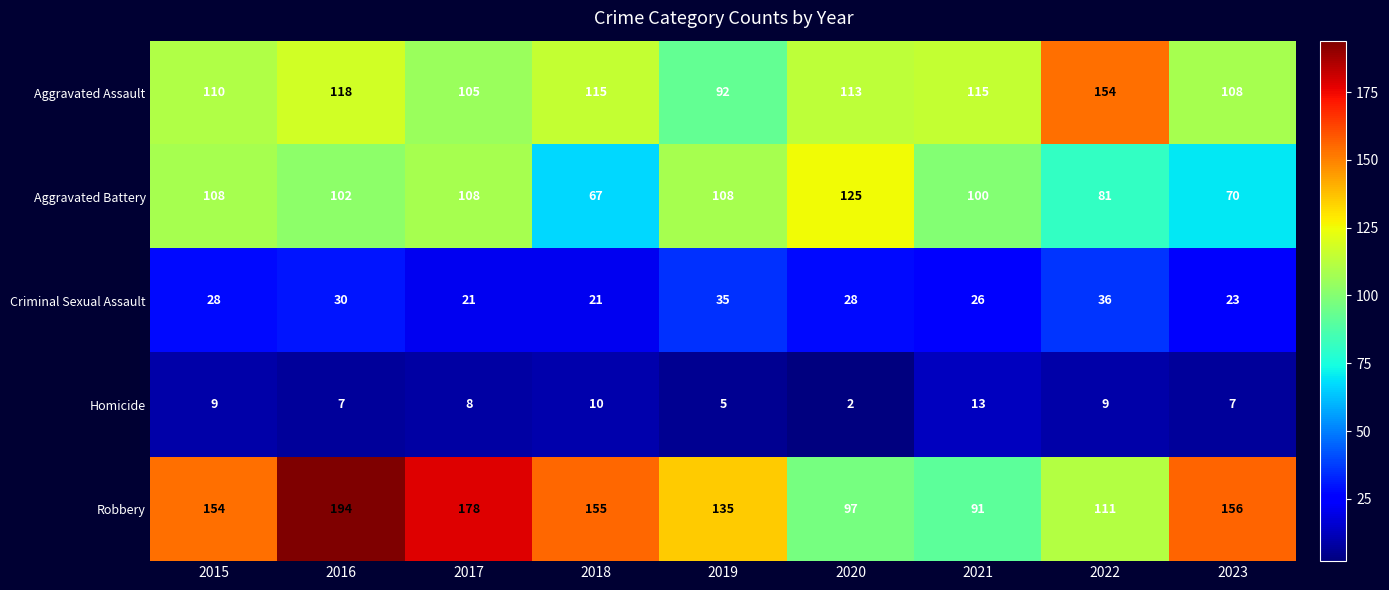

Is it true that Homicide equals 7 at 2016?

True